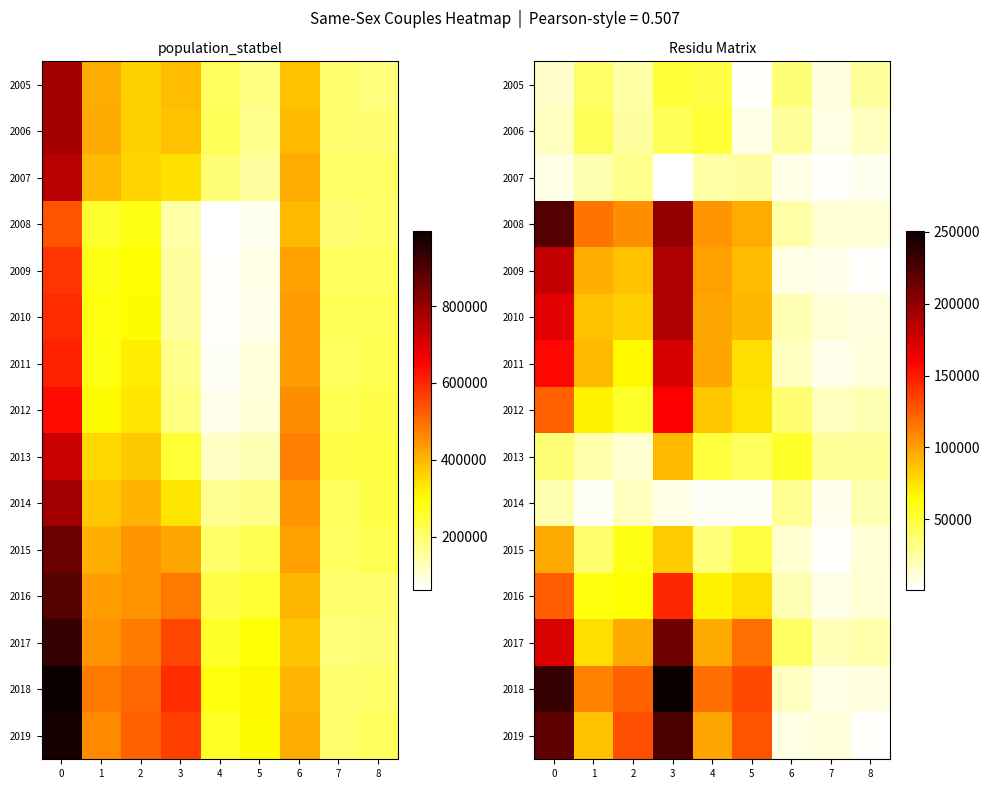

Which series changed the most between 3 and 7?

2018